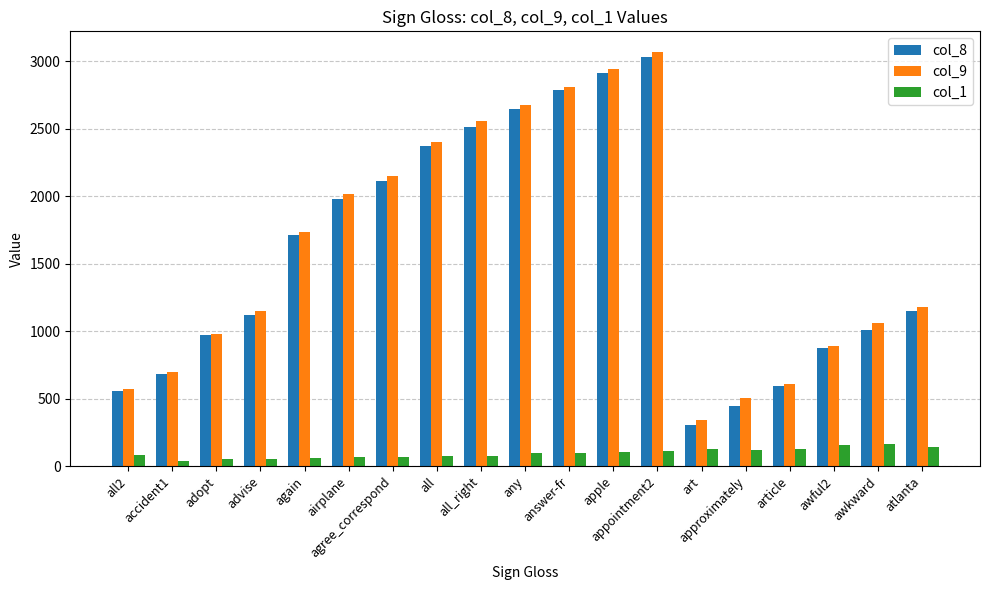

How many bars are there in each group?

3